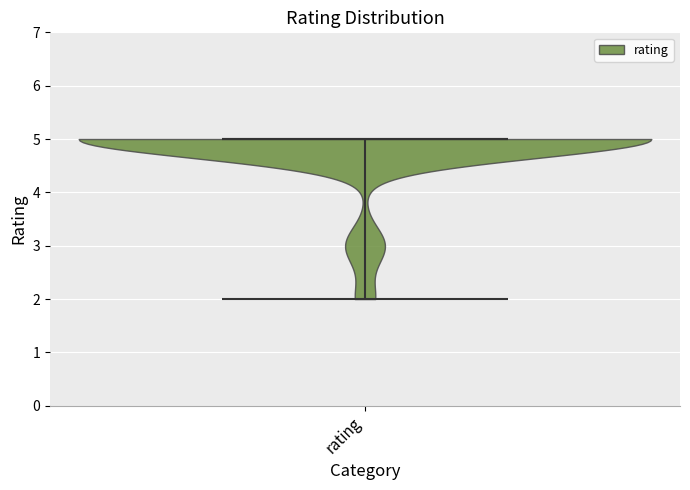

What is the highest point the violin for rating reaches on the y-axis? The values are not printed on the chart, so give them approximately, as read against the axis.

5